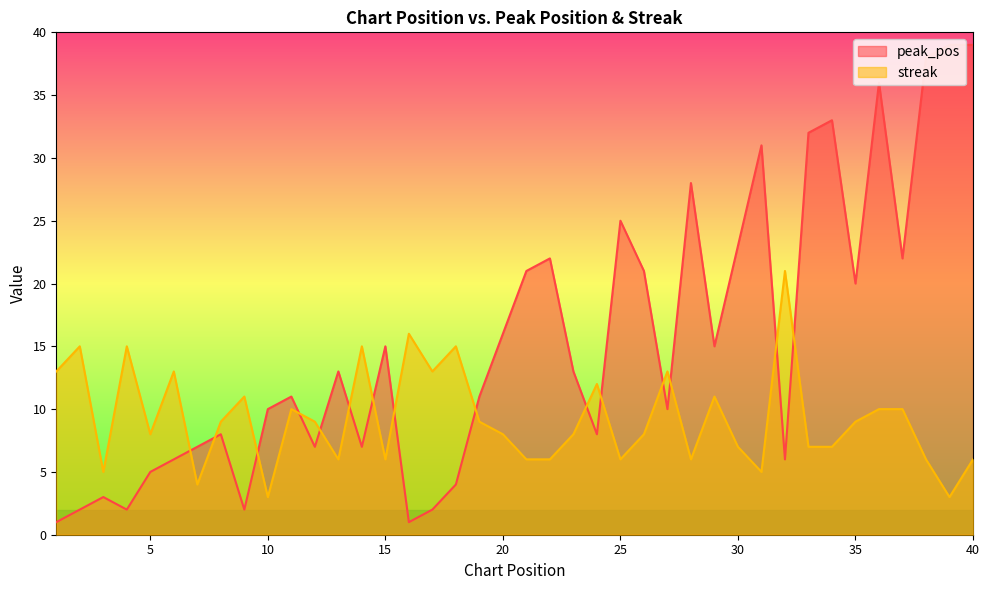

List the series in order of their overall mean, highest first.

peak_pos, streak